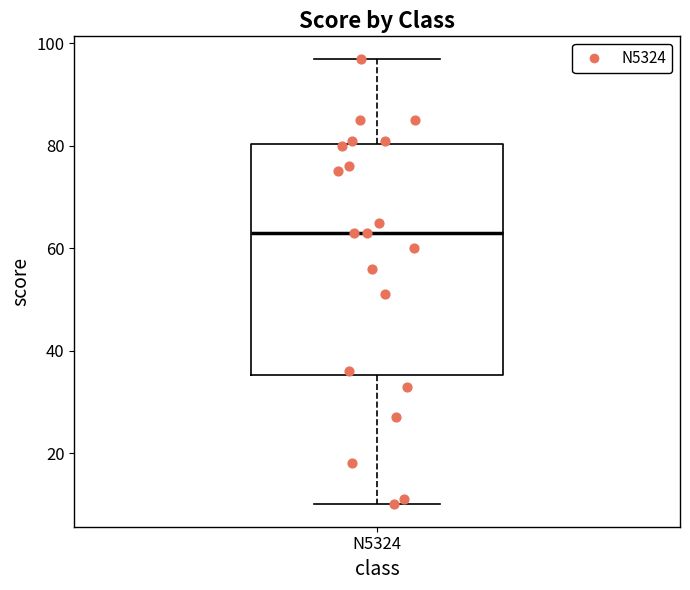

Transcribe this box plot: give where the median line is, the range the box spans, and where the two whiskers end, as read against the y-axis. The values are not printed on the chart, so give them approximately, as read against the axis.

median 64, box 36 to 80, whiskers 10 to 98